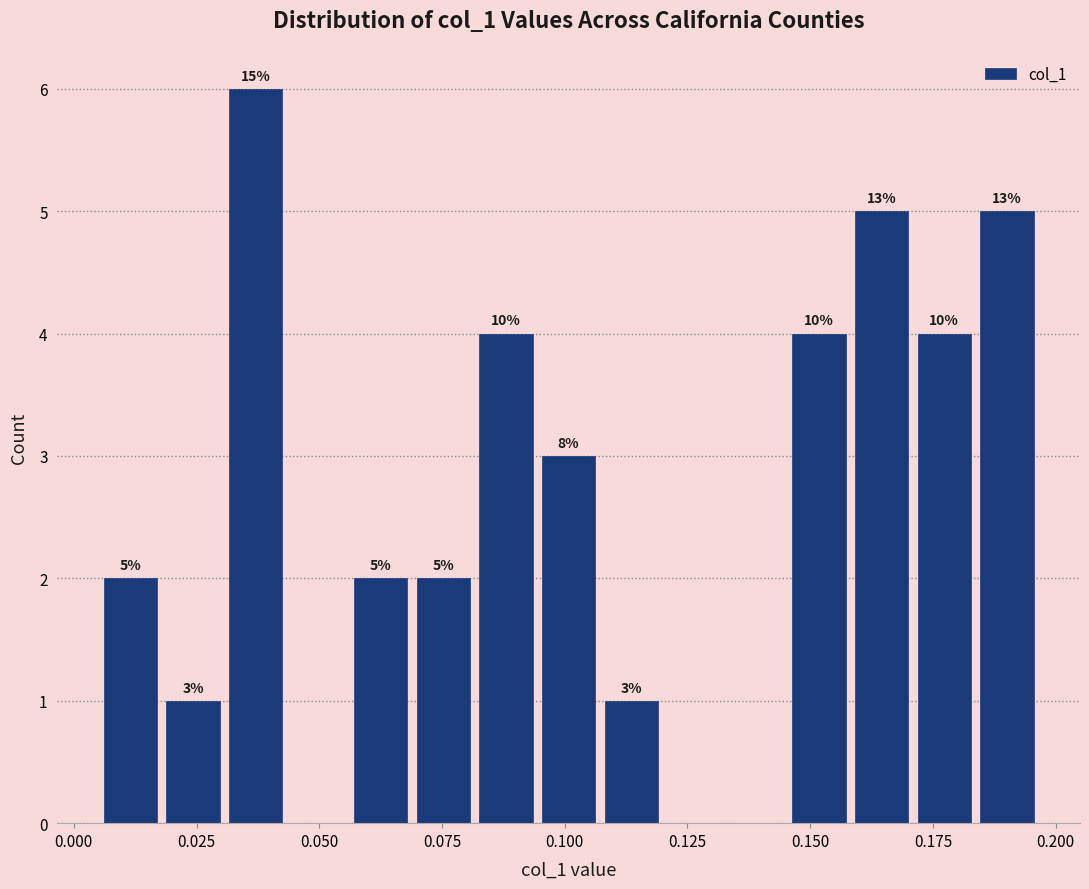

Around what value on the x-axis is the tallest bar? Give the approximate position of its centre, as read against the axis.

0.035